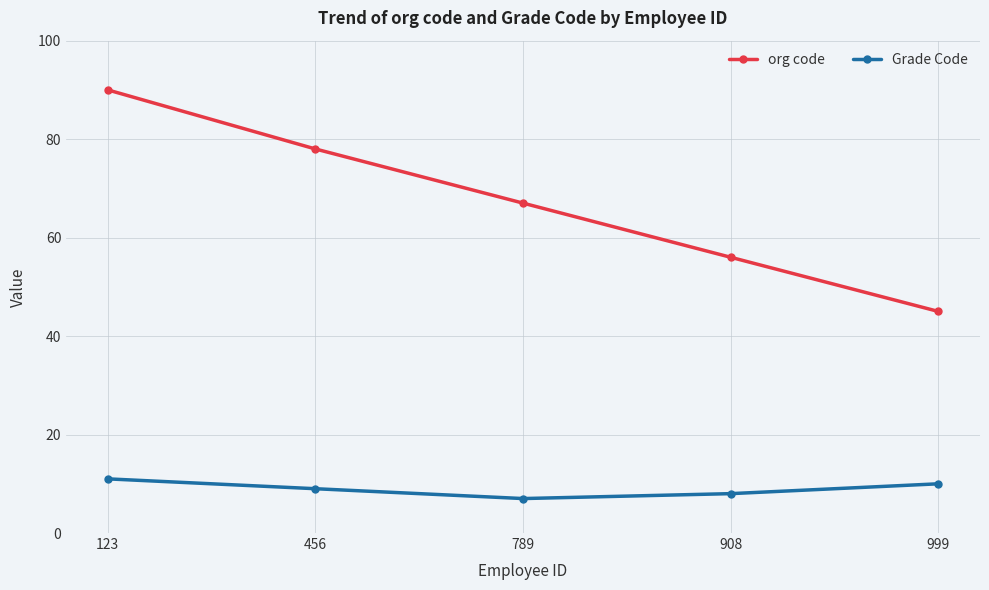

Is the value of Grade Code at 789 greater than the value of org code at 456?

No